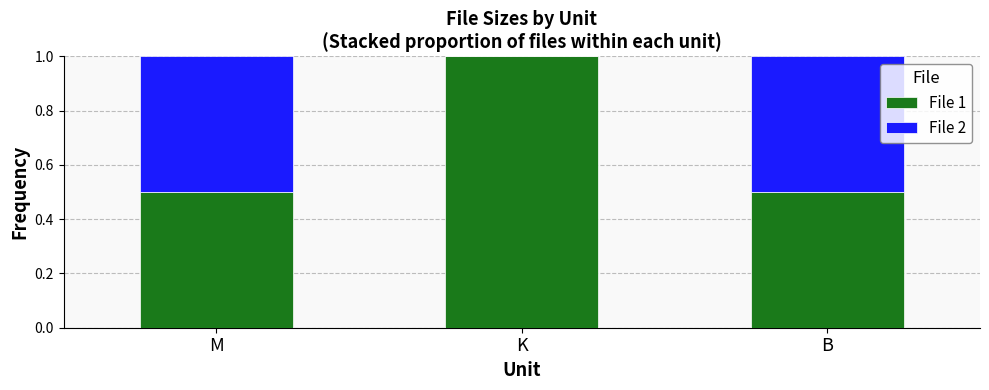

What is the total value across all series at M?

1.0